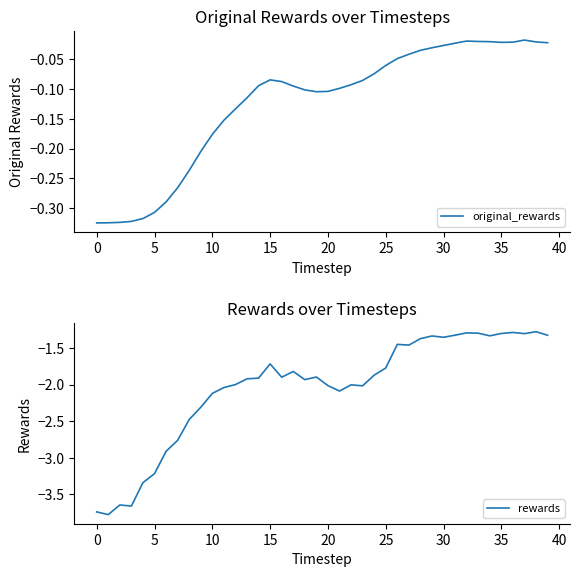

True or false: rewards and original_rewards intersect in this chart.

False